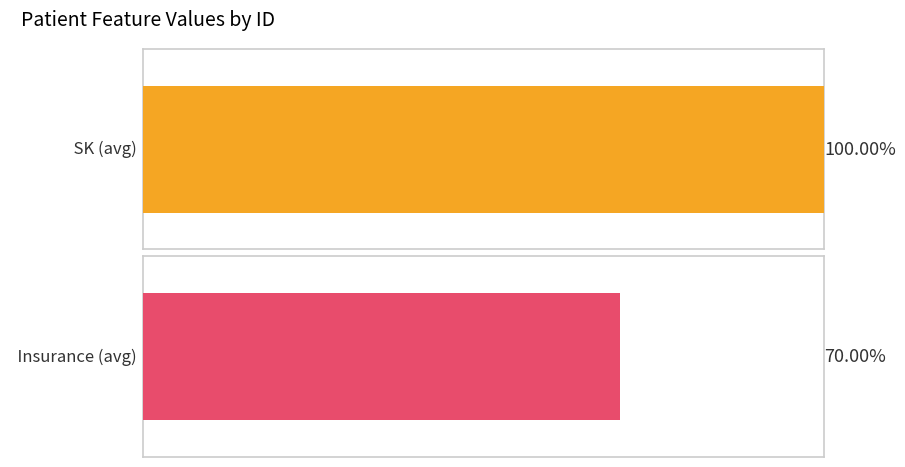

True or false: PRG has a value of 11 at 10.

False